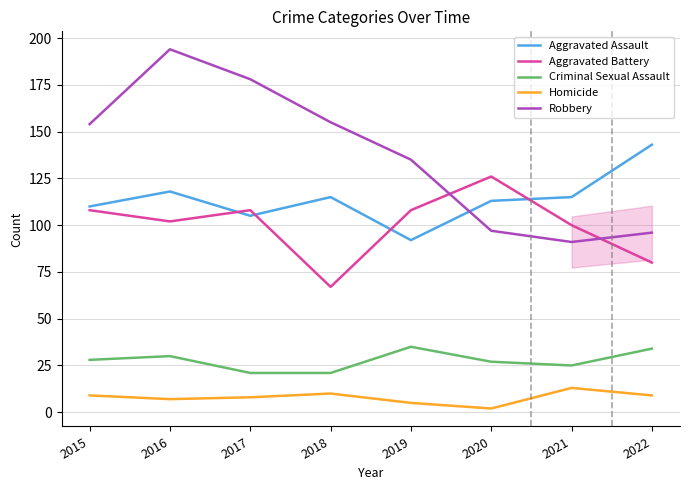

What is the approximate value of Robbery at 2015?

154